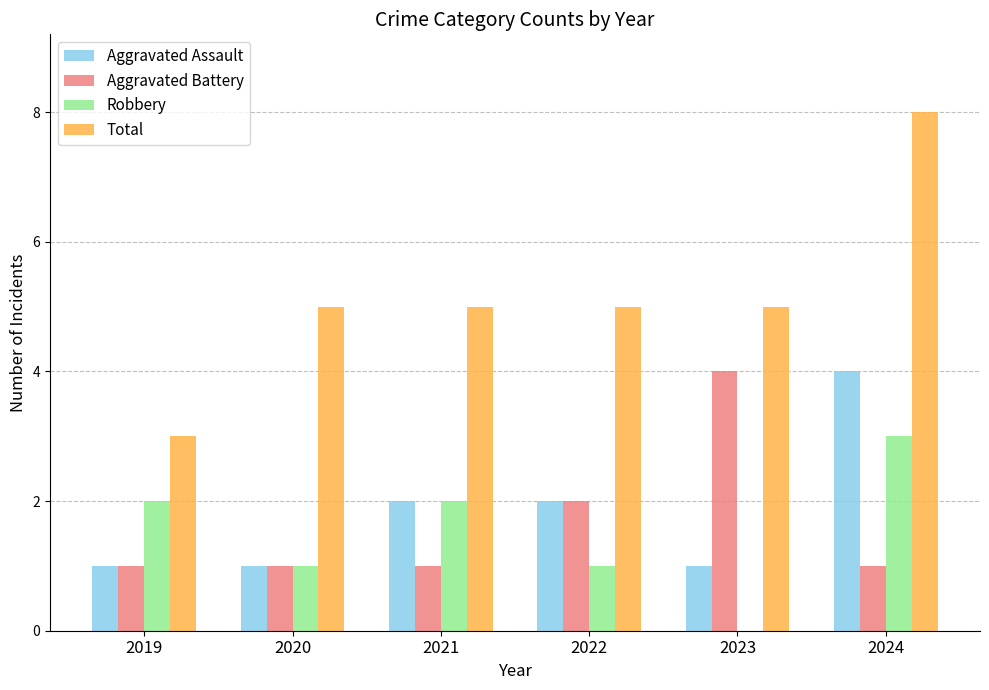

Which series has the largest total across all categories?

Total